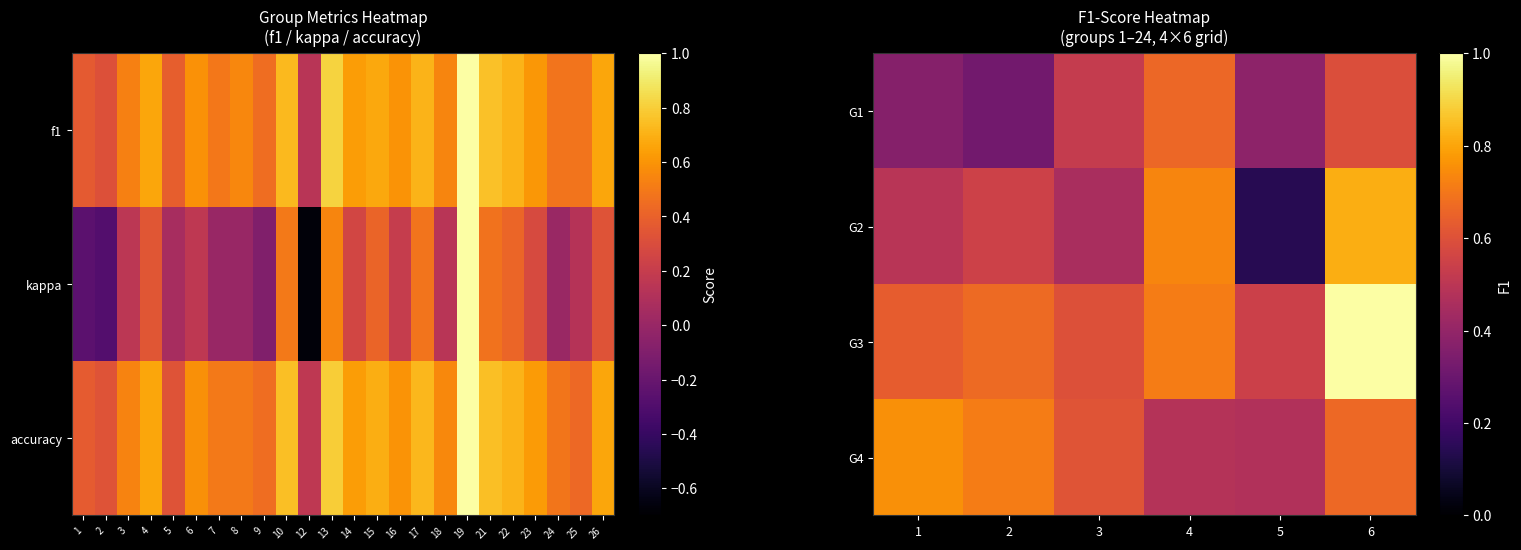

At which label does G2 reach its peak?

6